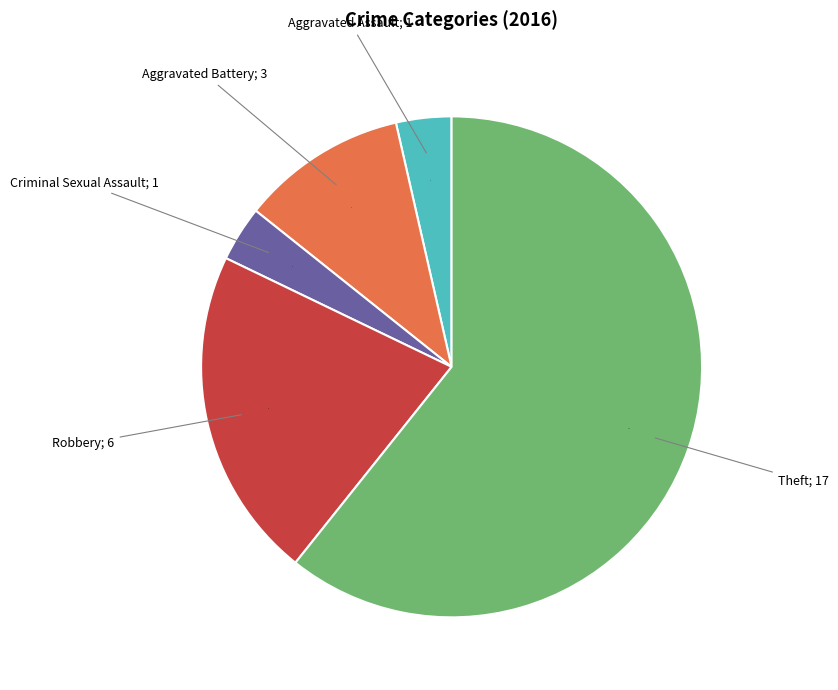

Does any single category account for the majority?

Yes